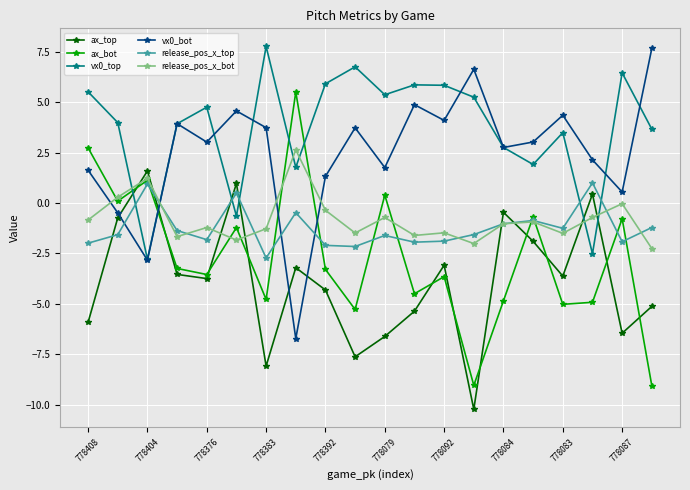

What is the minimum value for release_pos_x_bot?

-2.3